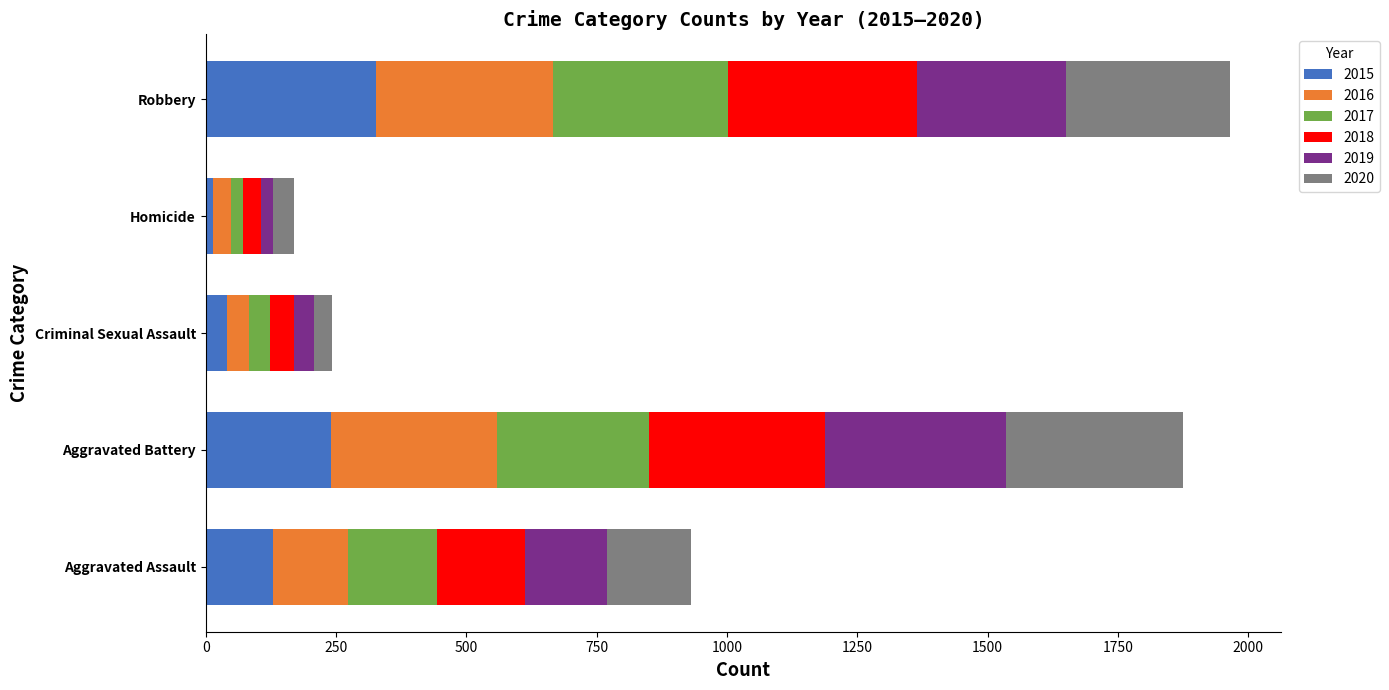

What is the sum of all 2015 values?

751